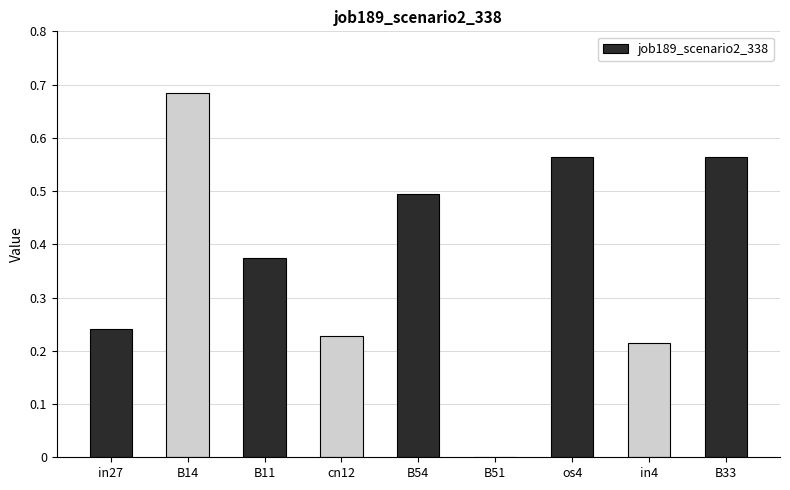

What is the sum of all values?

3.4